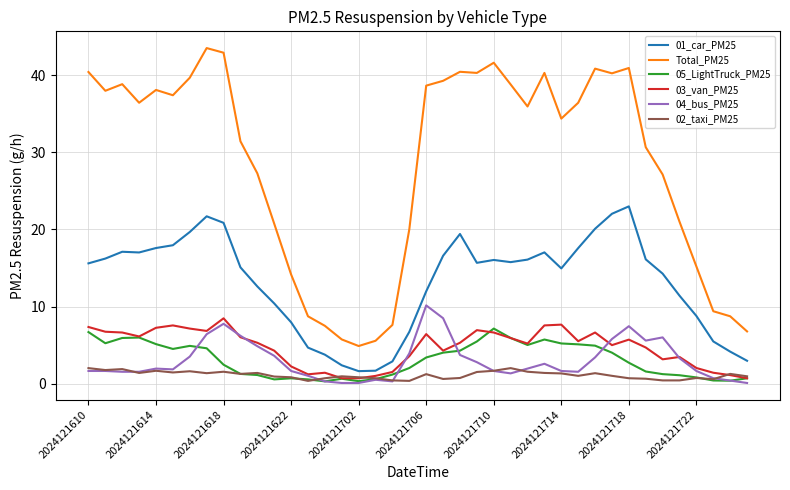

What is the maximum value shown in the chart?

43.5